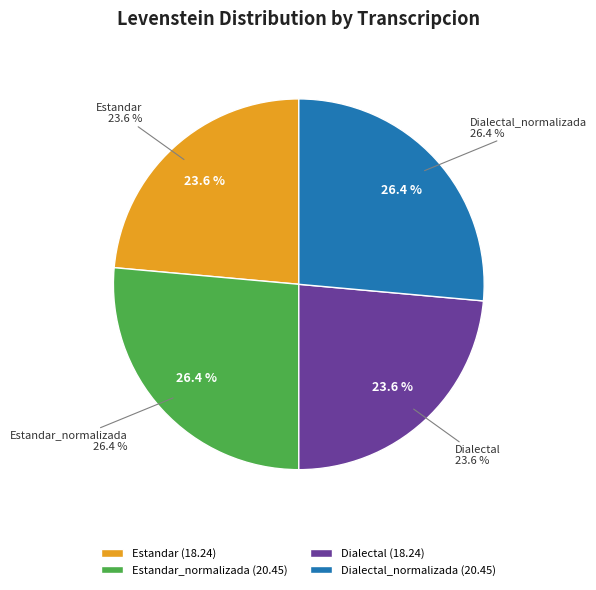

Approximately how many times larger is the value at Estandar_normalizada compared to Estandar?

1.1